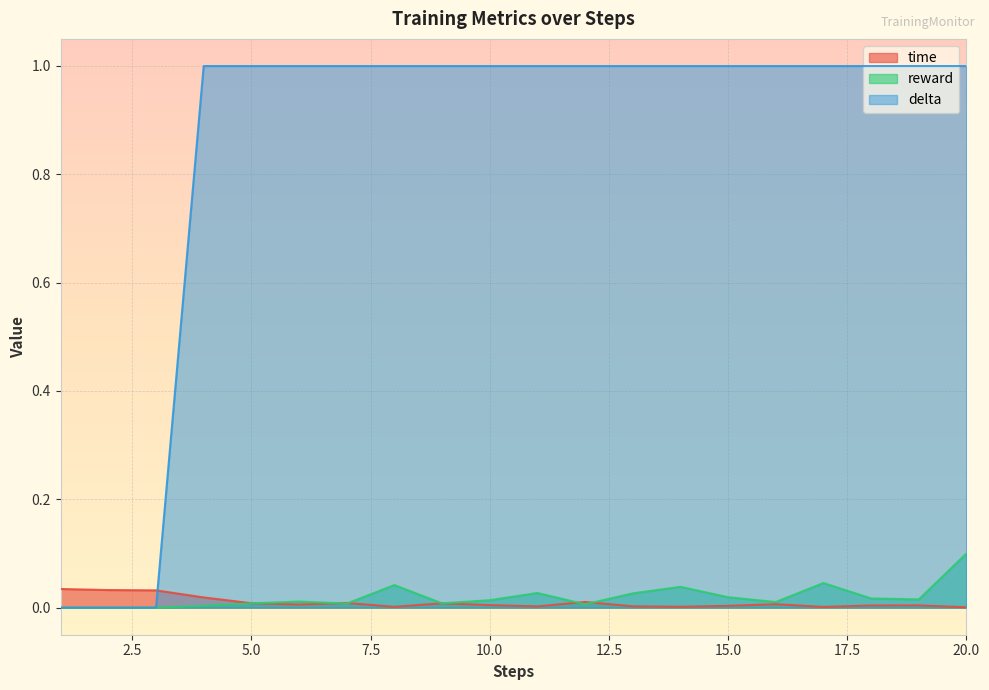

Rank the series at 2 from lowest to highest value.

reward, delta, time